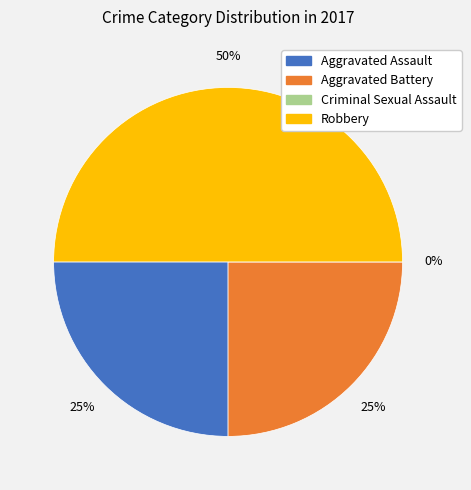

What is the largest slice in the pie chart?

Robbery